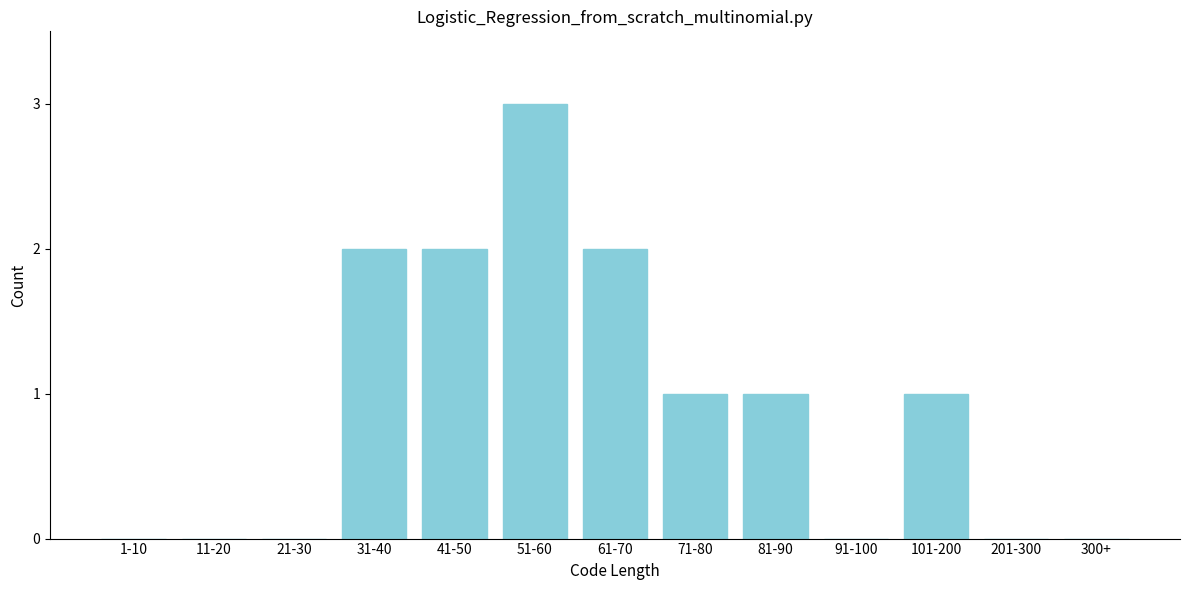

Reading left to right, transcribe all the data shown in this chart.

1-10=0	11-20=0	21-30=0	31-40=2	41-50=2	51-60=3	61-70=2	71-80=1	81-90=1	91-100=0	101-200=1	201-300=0	300+=0